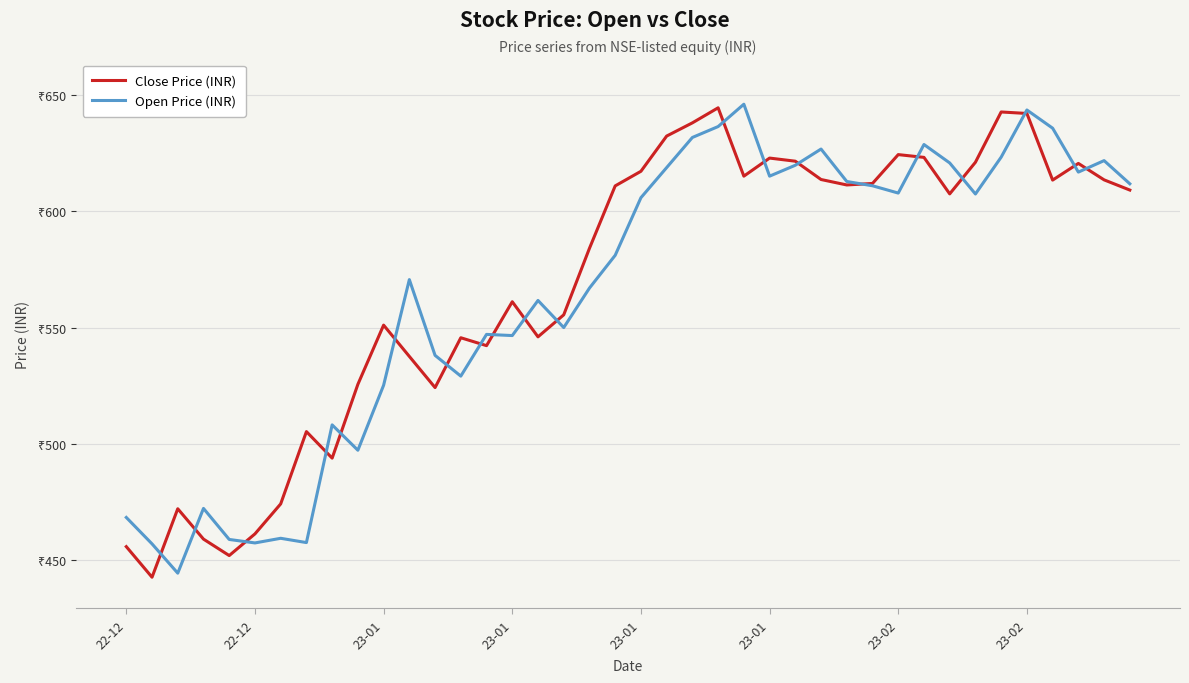

What are all the series names shown in the legend?

Close Price (INR), Open Price (INR)